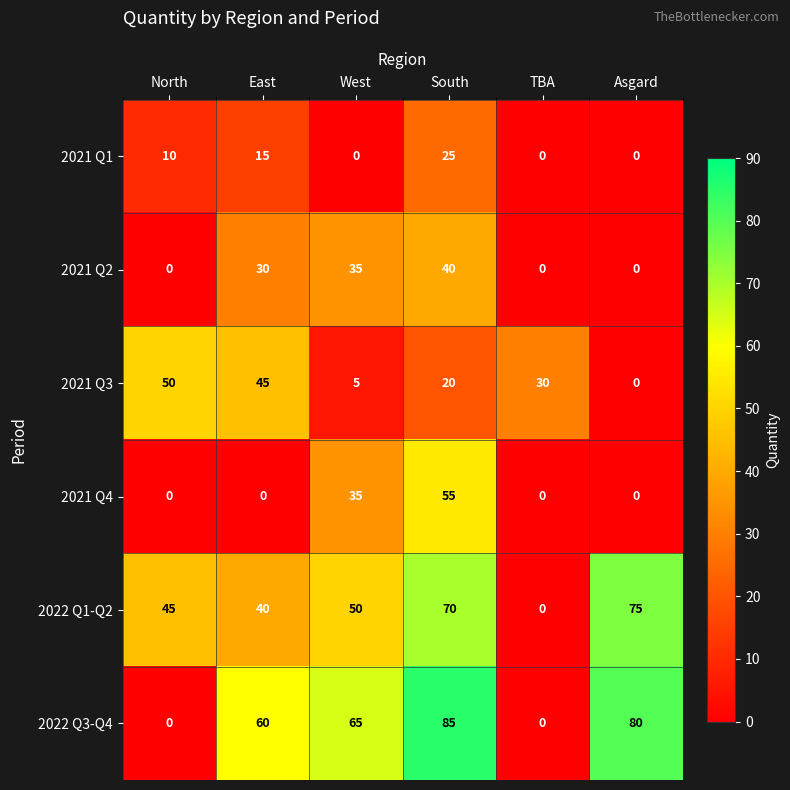

What is the total value across all series at North?

105